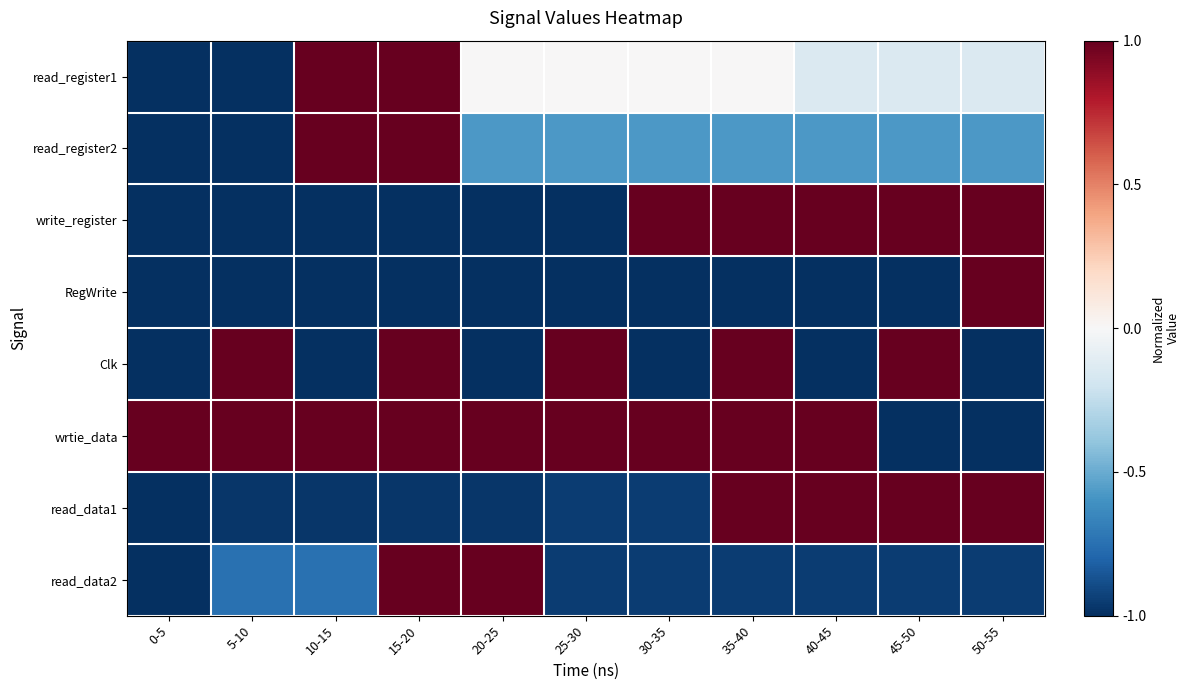

Reading left to right, extract all data points from this chart.

read_register1: 0-5=-1.0	5-10=-1.0	10-15=1.0	15-20=1.0	20-25=0.0	25-30=0.0	30-35=0.0	35-40=0.0	40-45=-0.1	45-50=-0.1	50-55=-0.1
read_register2: 0-5=-1.0	5-10=-1.0	10-15=1.0	15-20=1.0	20-25=-0.6	25-30=-0.6	30-35=-0.6	35-40=-0.6	40-45=-0.6	45-50=-0.6	50-55=-0.6
write_register: 0-5=-1.0	5-10=-1.0	10-15=-1.0	15-20=-1.0	20-25=-1.0	25-30=-1.0	30-35=1.0	35-40=1.0	40-45=1.0	45-50=1.0	50-55=1.0
RegWrite: 0-5=-1.0	5-10=-1.0	10-15=-1.0	15-20=-1.0	20-25=-1.0	25-30=-1.0	30-35=-1.0	35-40=-1.0	40-45=-1.0	45-50=-1.0	50-55=1.0
Clk: 0-5=-1.0	5-10=1.0	10-15=-1.0	15-20=1.0	20-25=-1.0	25-30=1.0	30-35=-1.0	35-40=1.0	40-45=-1.0	45-50=1.0	50-55=-1.0
wrtie_data: 0-5=1.0	5-10=1.0	10-15=1.0	15-20=1.0	20-25=1.0	25-30=1.0	30-35=1.0	35-40=1.0	40-45=1.0	45-50=-1.0	50-55=-1.0
read_data1: 0-5=-1.0	5-10=-1.0	10-15=-1.0	15-20=-1.0	20-25=-1.0	25-30=-0.9	30-35=-0.9	35-40=1.0	40-45=1.0	45-50=1.0	50-55=1.0
read_data2: 0-5=-1.0	5-10=-0.7	10-15=-0.7	15-20=1.0	20-25=1.0	25-30=-1.0	30-35=-1.0	35-40=-1.0	40-45=-1.0	45-50=-1.0	50-55=-1.0